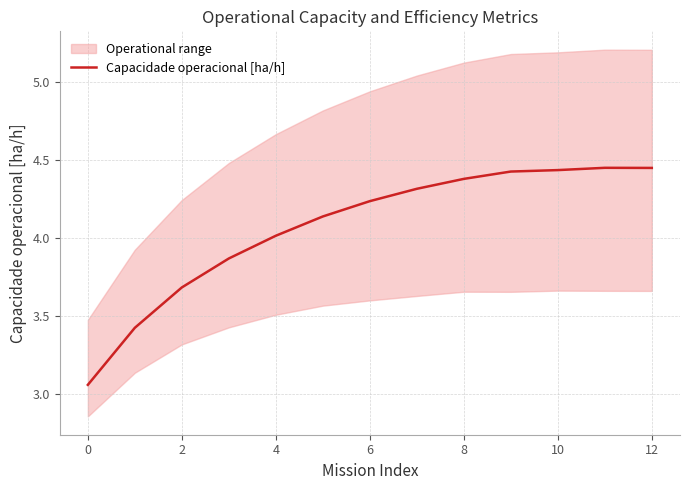

How many points are higher than both their immediate neighbors (excluding endpoints)?

1